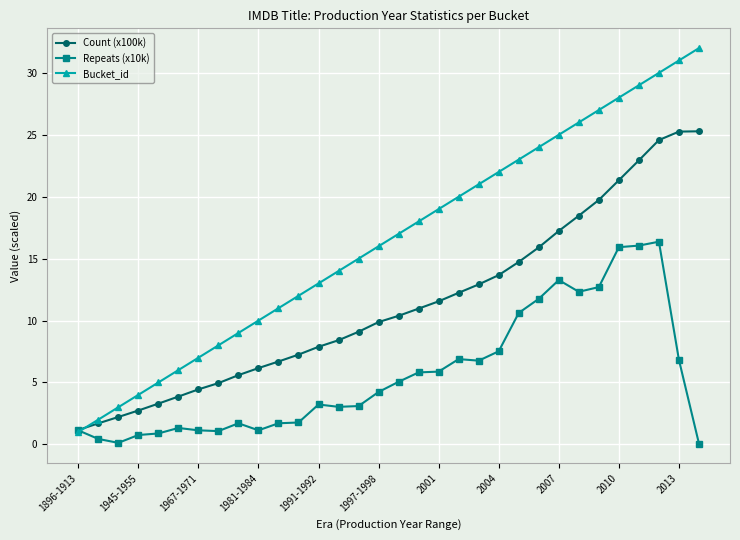

Rank the series by their average value, from highest to lowest.

Bucket_id, Count (x100k), Repeats (x10k)